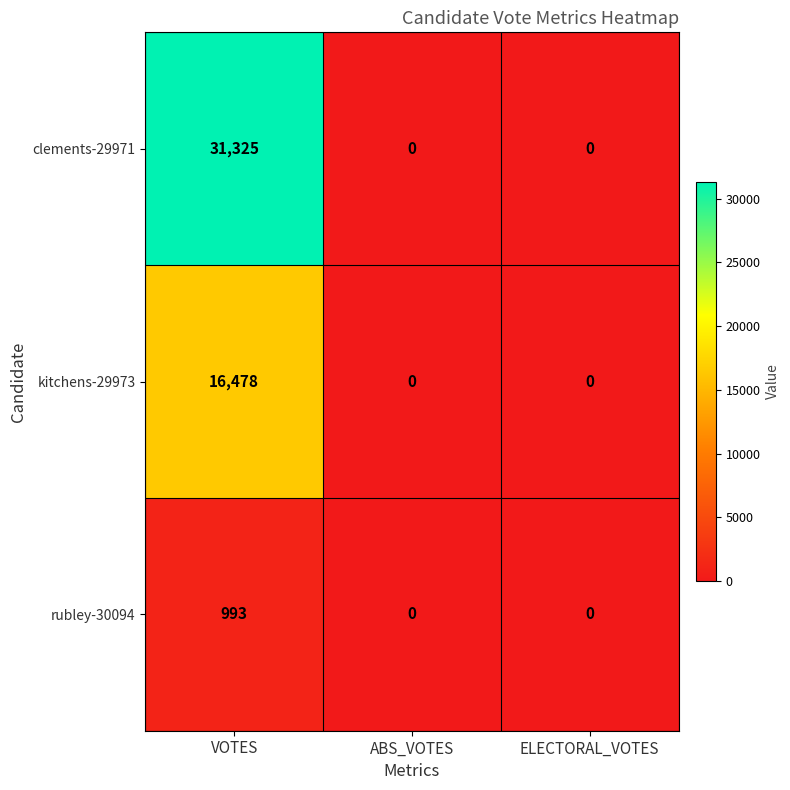

Rank the series by their maximum value, from highest to lowest.

clements-29971, kitchens-29973, rubley-30094